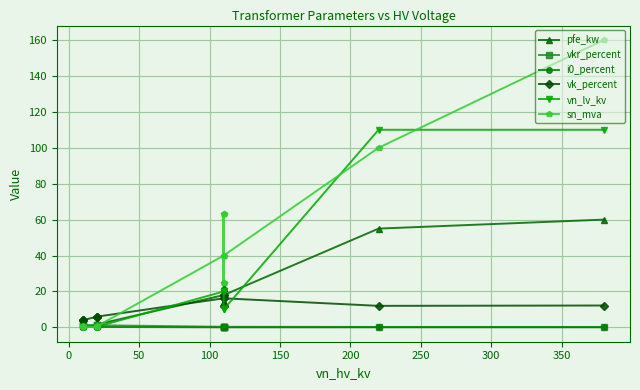

List the series in order of their peak value, highest first.

sn_mva, vn_lv_kv, pfe_kw, vk_percent, vkr_percent, i0_percent